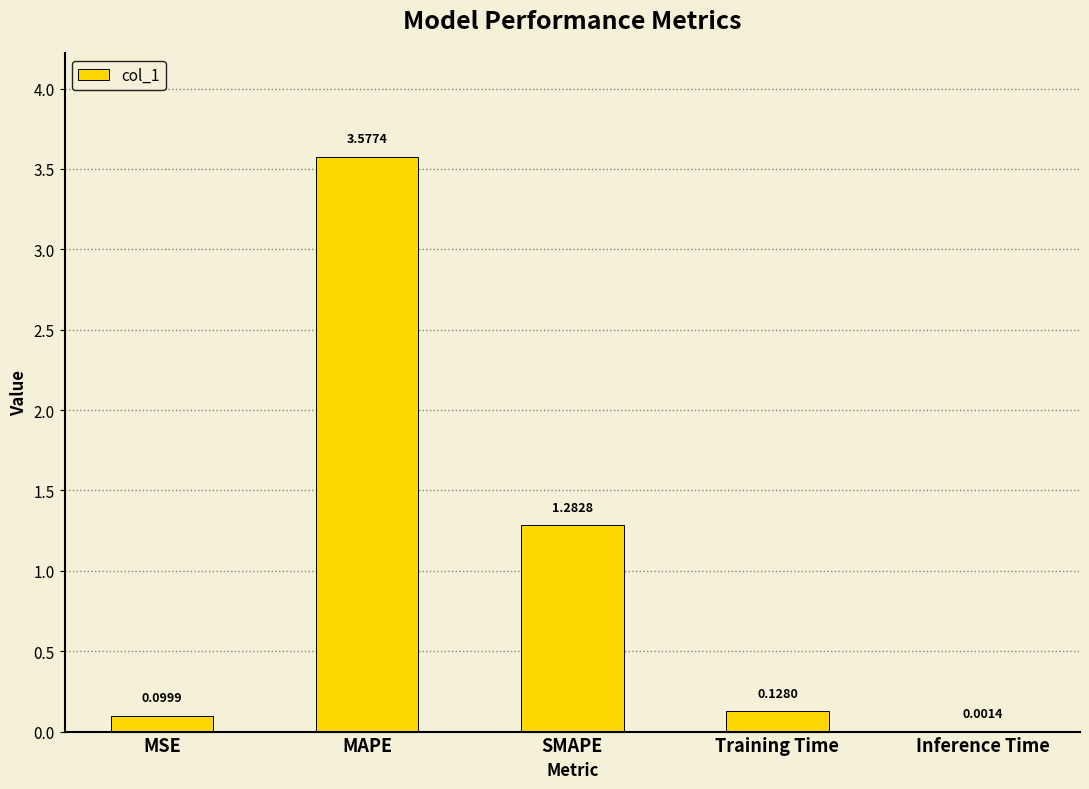

What is the sum of all values?

5.1